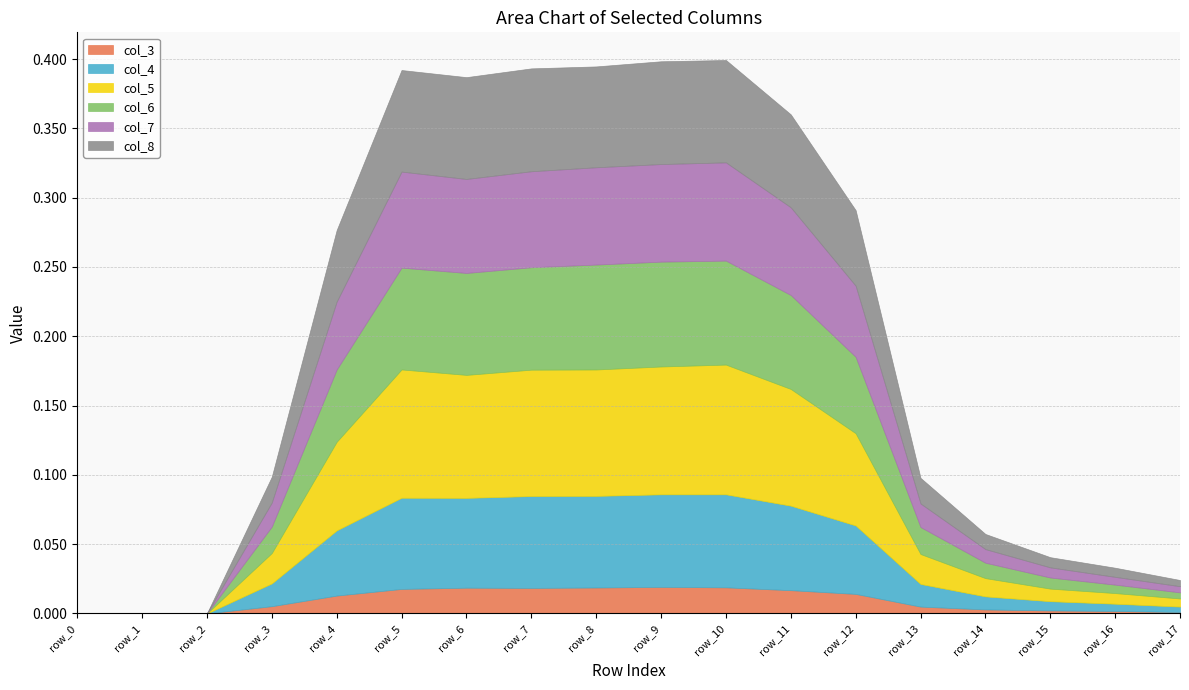

Count the number of data series in this chart.

6